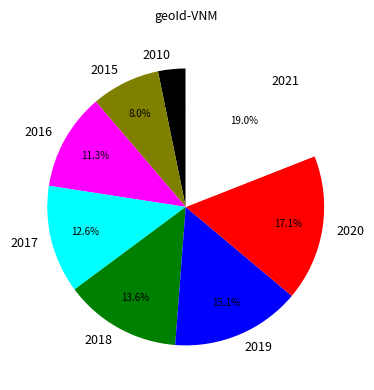

Which slice is the smallest?

2010